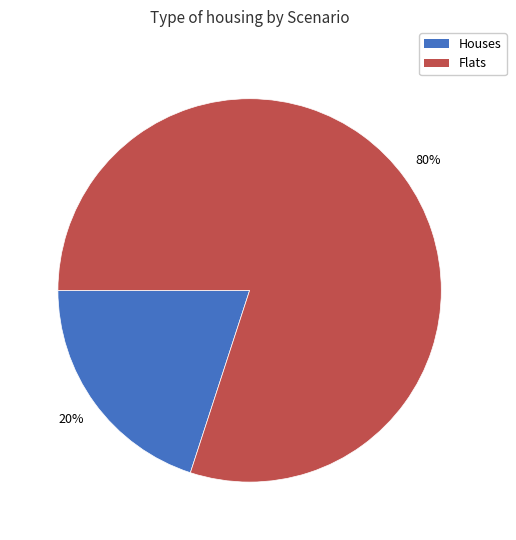

To the nearest percent, what is the difference between the largest and smallest slice percentages?

60%